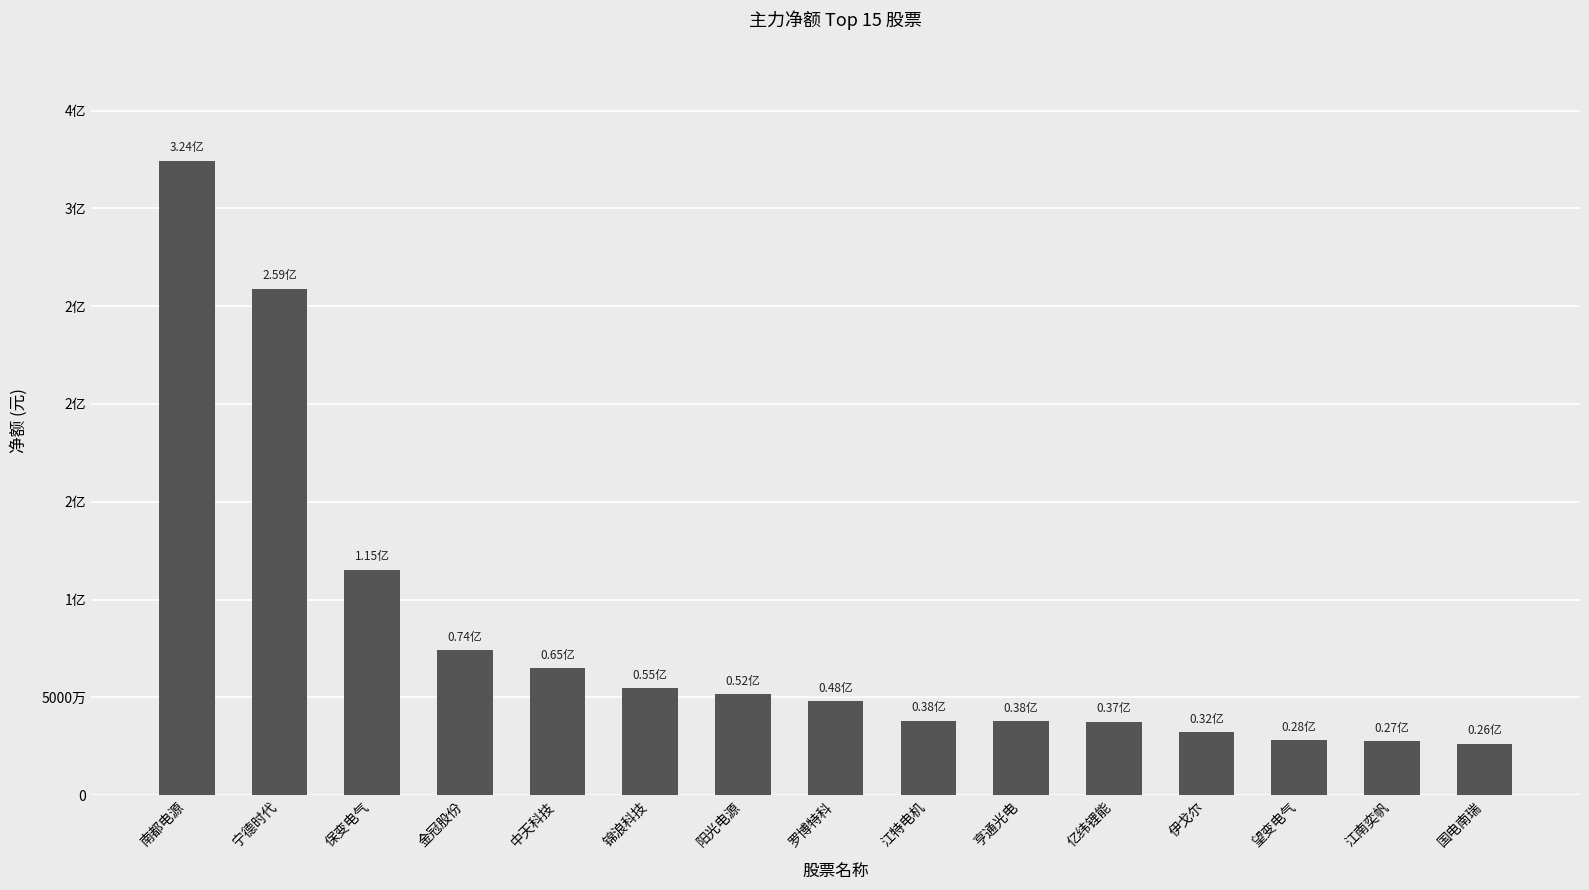

Reading left to right, transcribe all the data shown in this chart.

南都电源=324385450	宁德时代=258883690	保变电气=115316867	金冠股份=74191567	中天科技=64871921	锦浪科技=54564862	阳光电源=51500657	罗博特科=47996453	江特电机=37995994	亨通光电=37941161	亿纬锂能=37489854	伊戈尔=32224790	望变电气=28057144	江南奕帆=27469445	国电南瑞=26300291